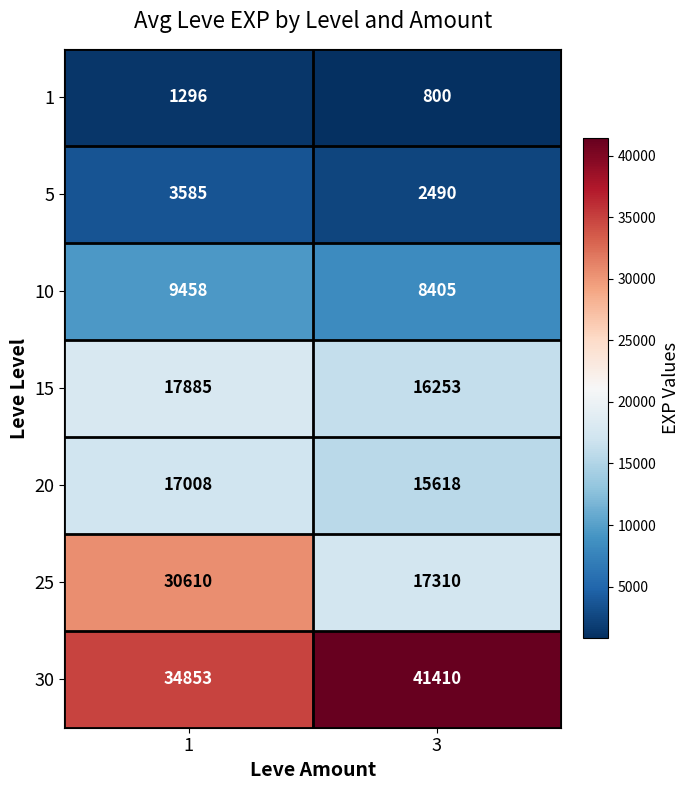

Reading left to right, list all the values displayed in this chart.

1: 1296	800
5: 3585	2490
10: 9458	8405
15: 17885	16253
20: 17008	15618
25: 30610	17310
30: 34853	41410